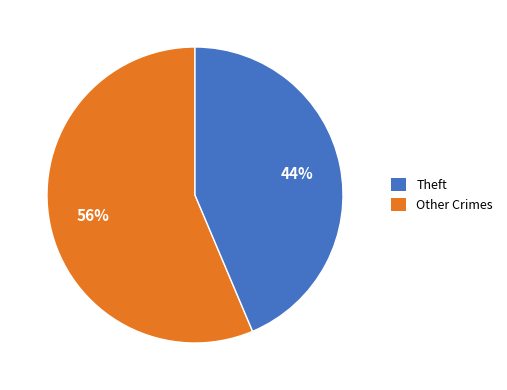

To the nearest percent, what is the average slice percentage?

50%